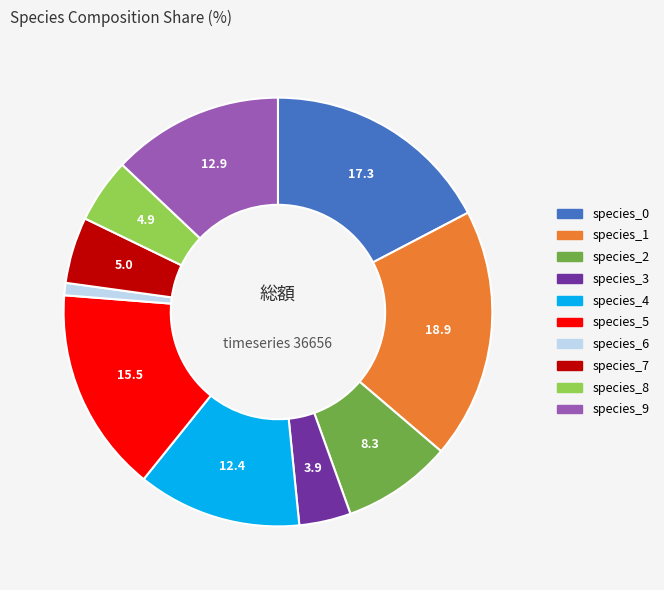

Which category has the biggest portion of the pie?

species_1